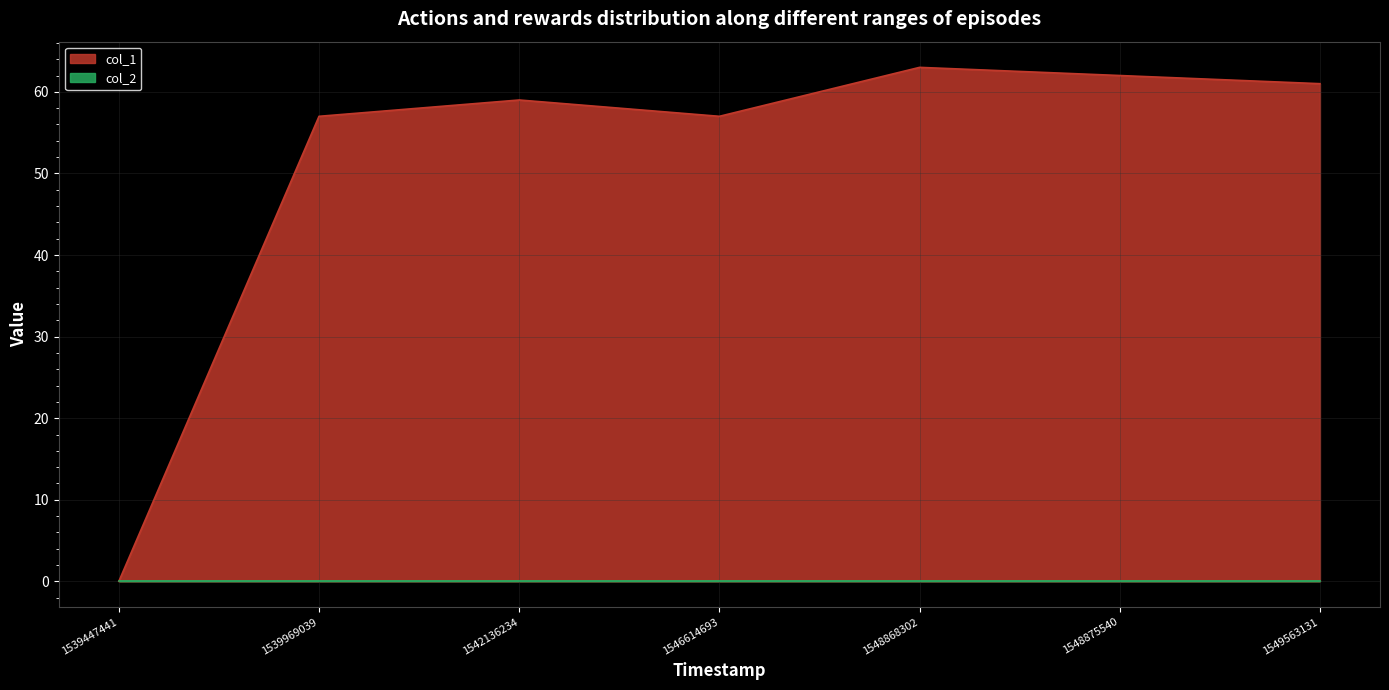

Which label corresponds to the largest value in the chart?

1548868302